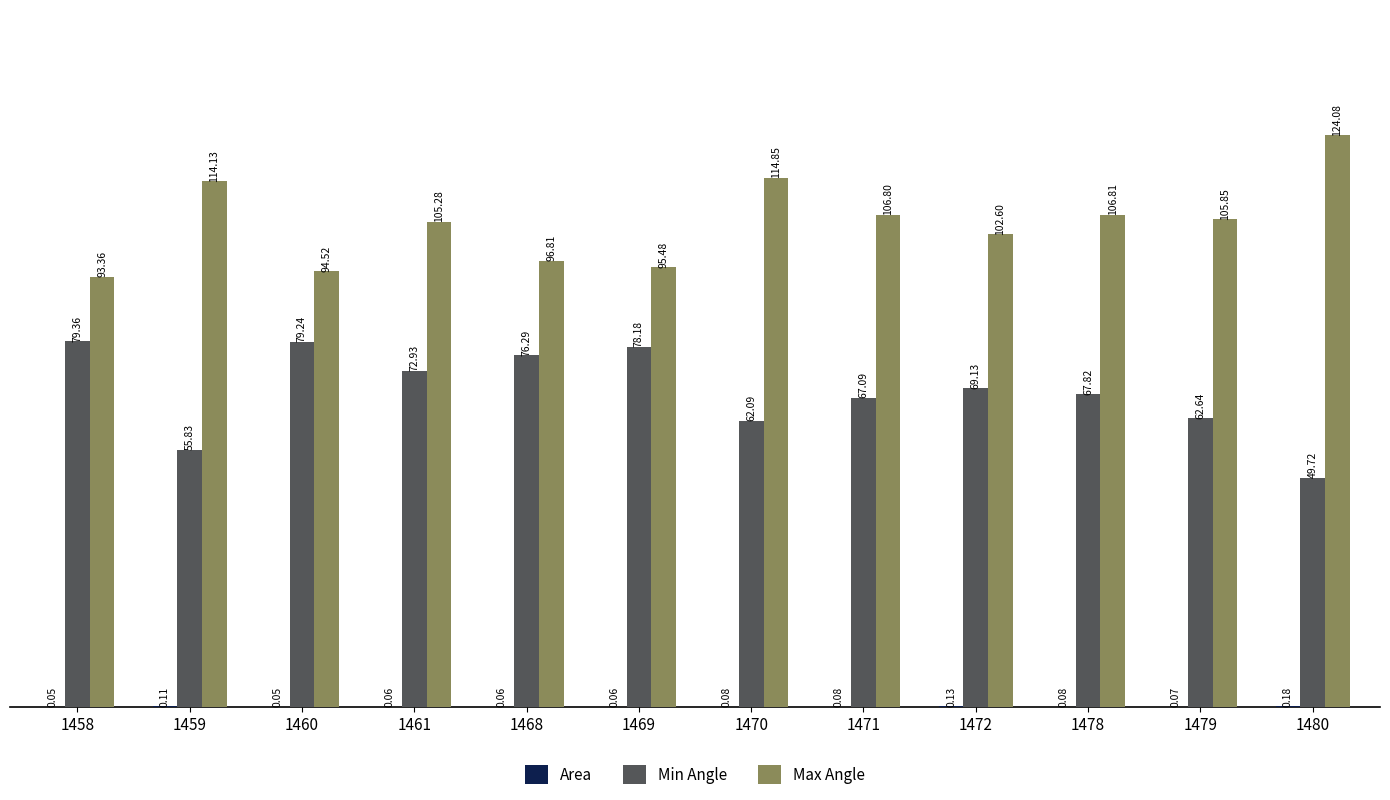

Is it true that Max Angle equals 48.8 at 1472?

False